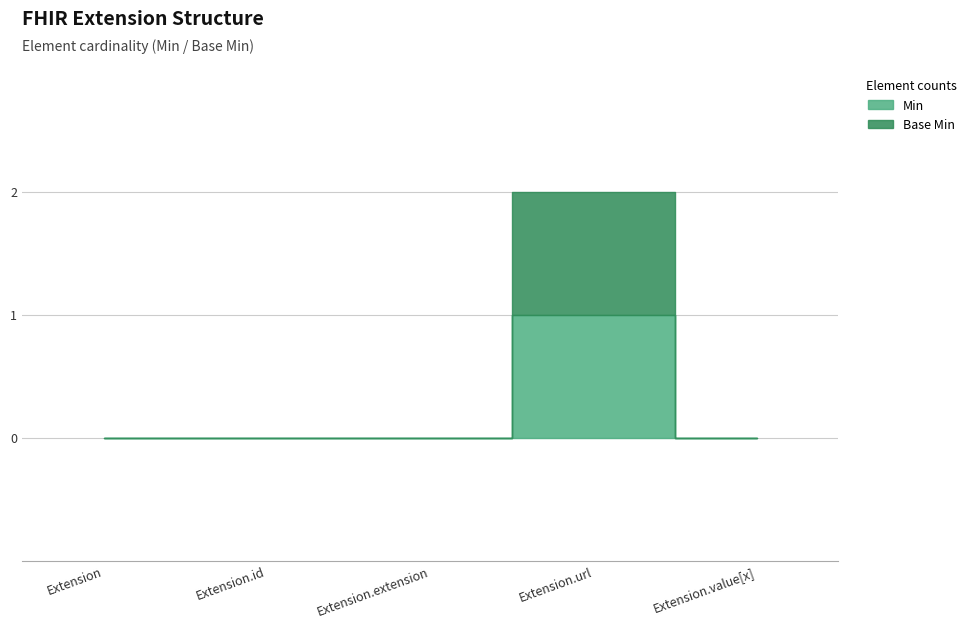

What is the maximum value for Base Min?

1